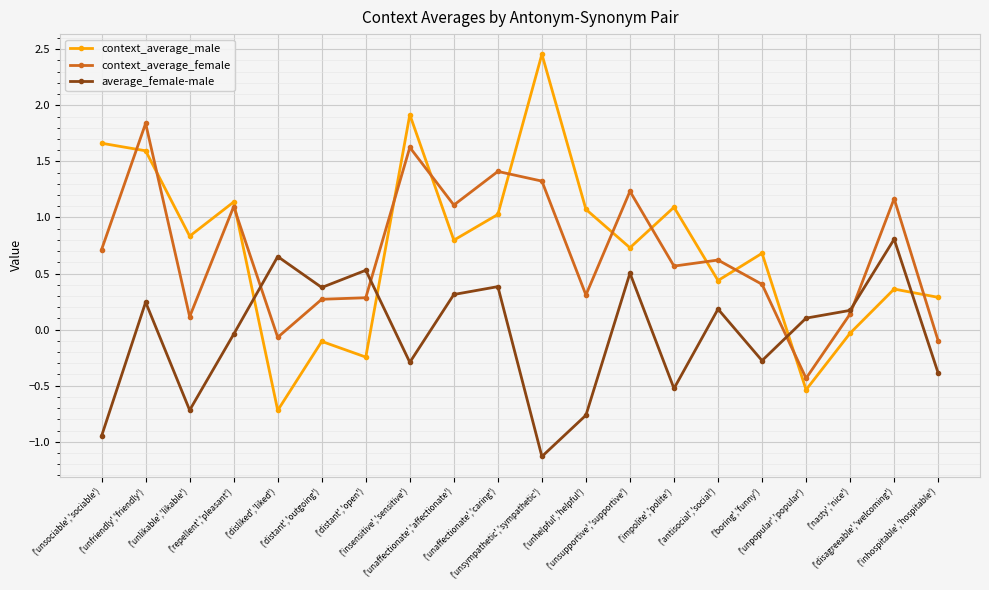

How many lines are shown in the chart?

3